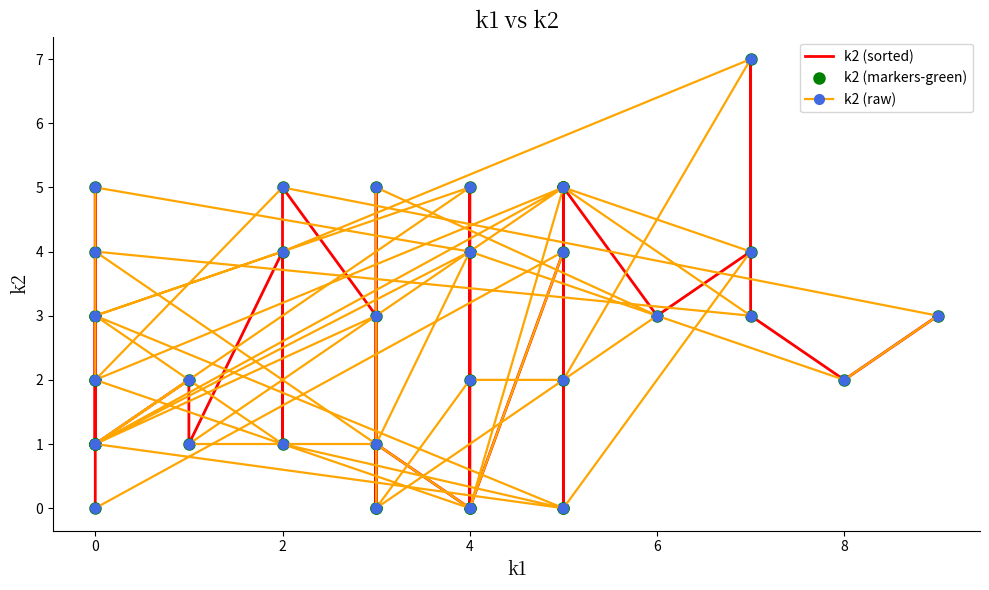

Which series has the largest range (max minus min)?

k2 (sorted)